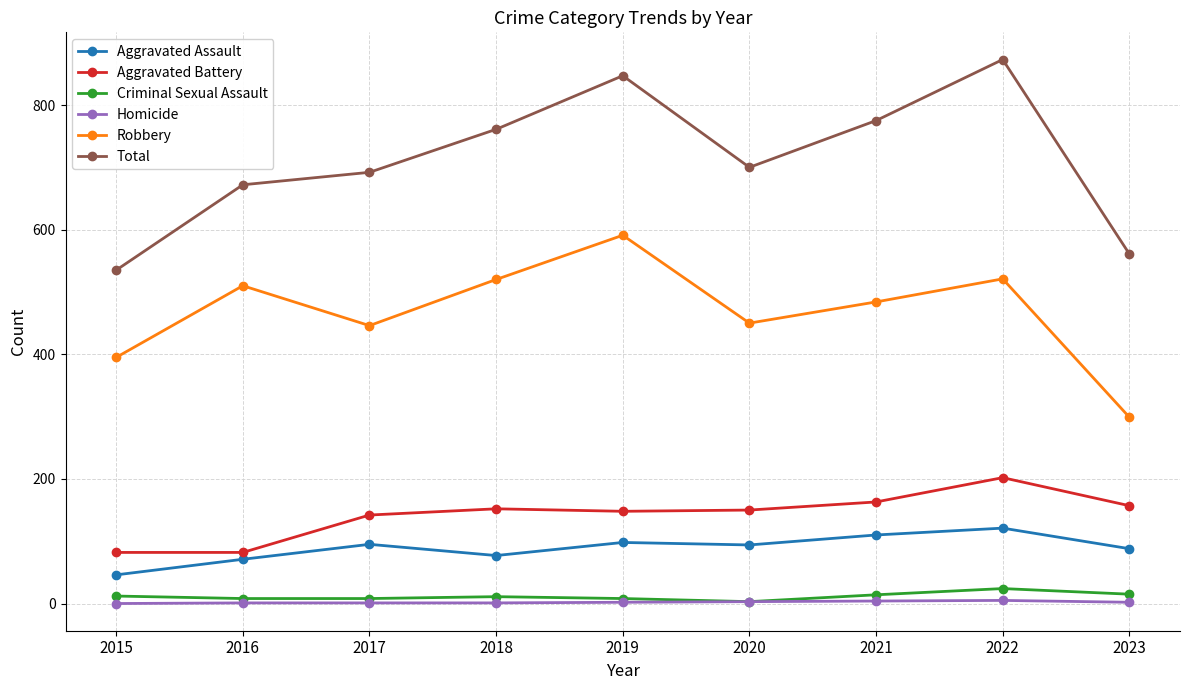

How many values in the Homicide series are below 2?

4